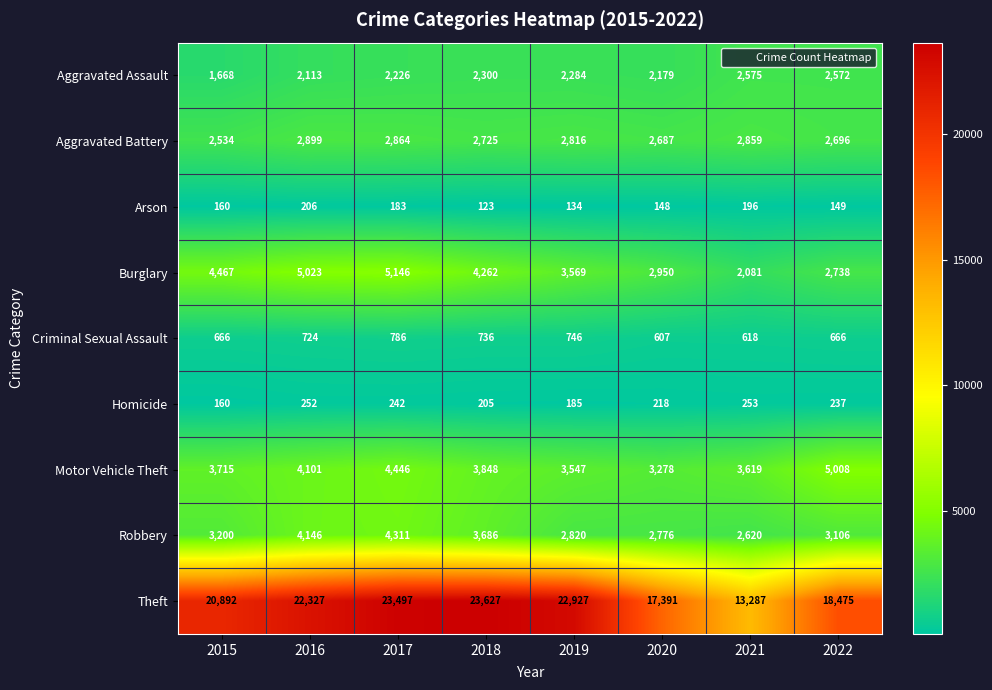

What is the sum of all Robbery values?

26665